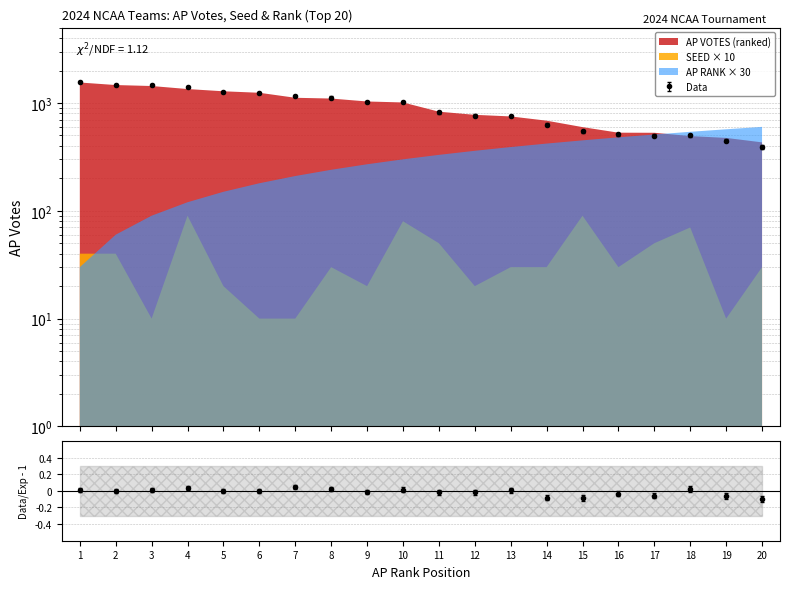

What is the maximum value shown in the chart?

1594.5